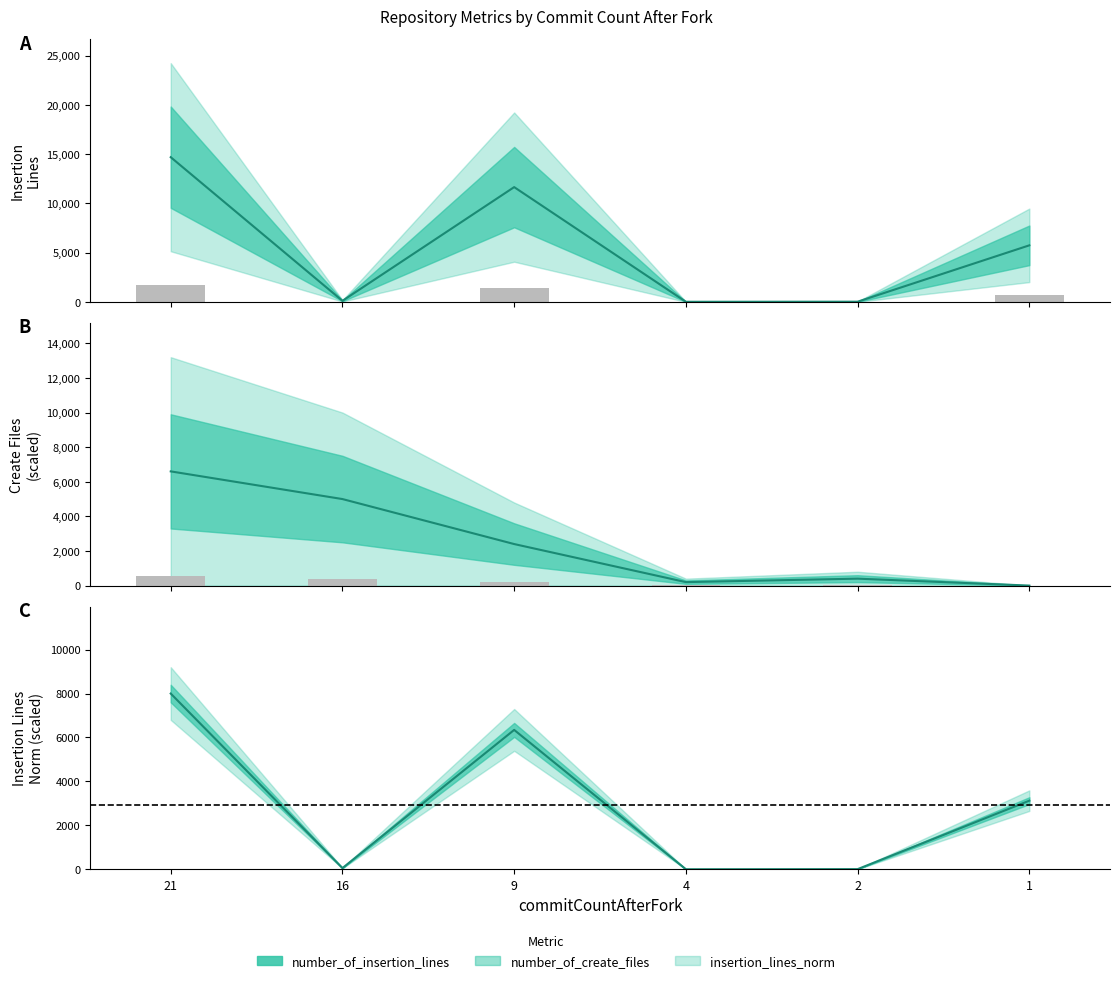

What is the maximum value for number_of_insertion_lines?

14689.0